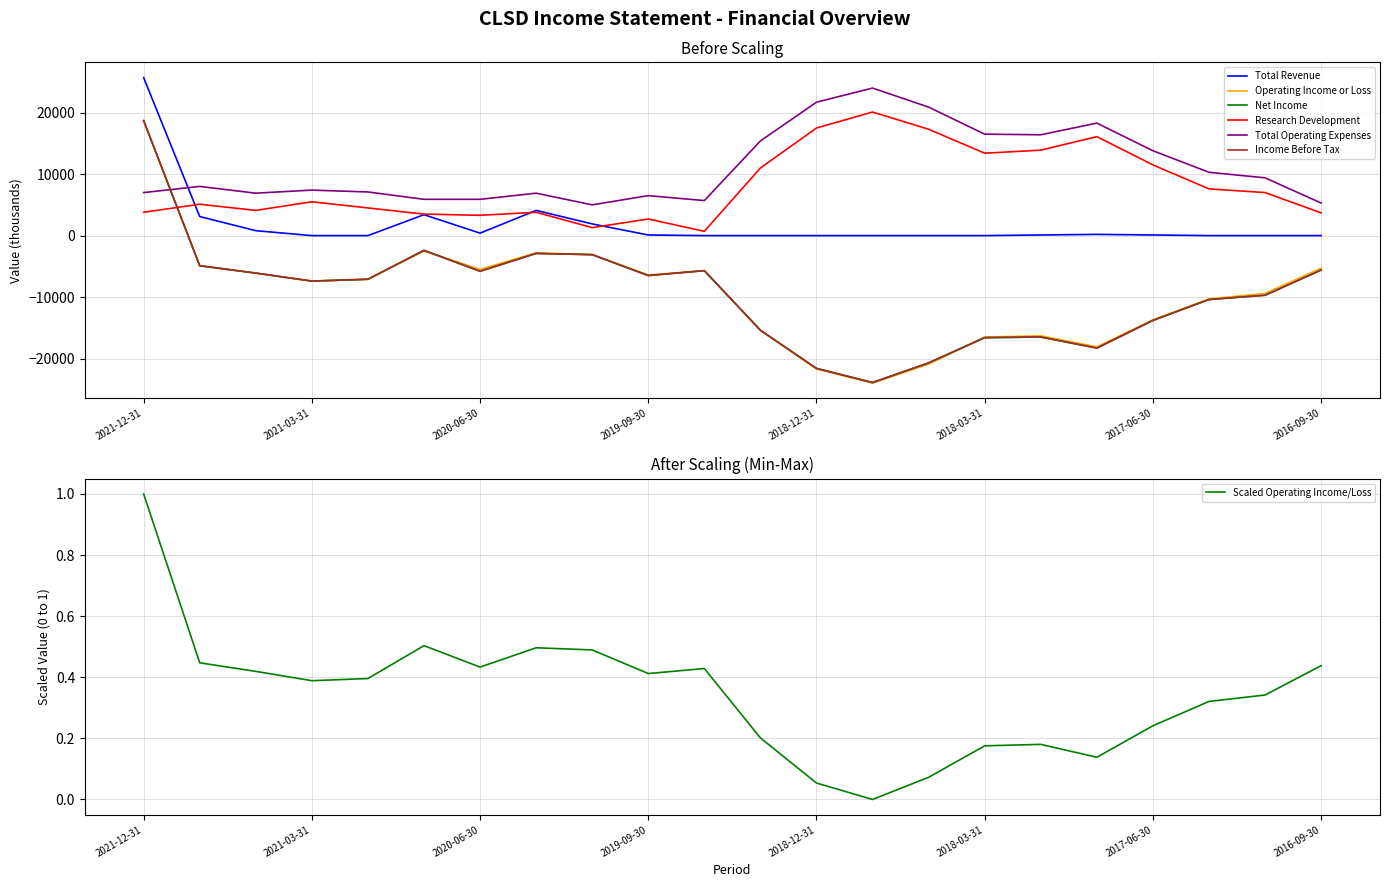

Which series has the largest total across all categories?

Total Operating Expenses